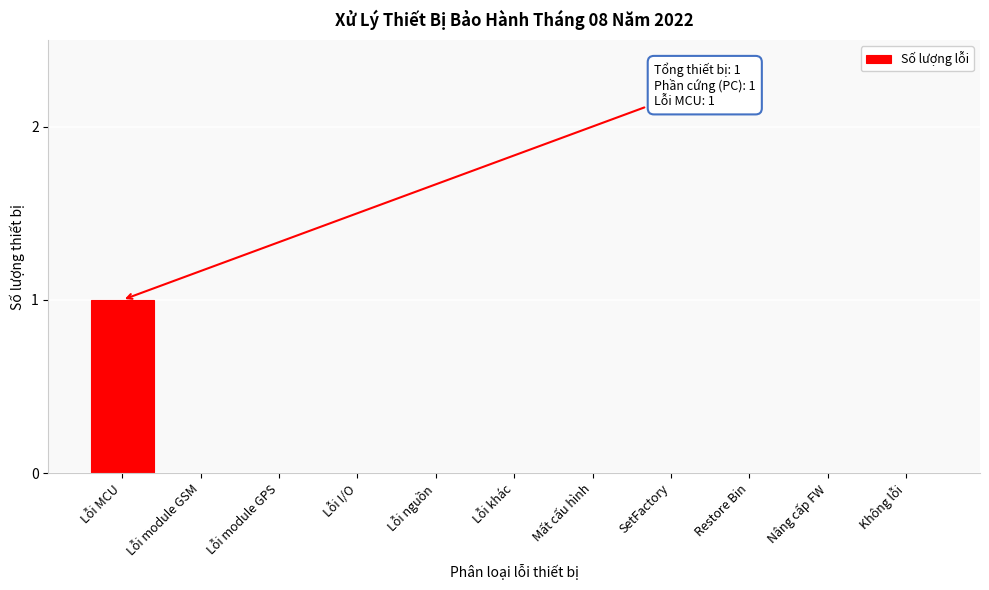

Reading left to right, transcribe all the data shown in this chart.

Lỗi MCU=1	Lỗi module GSM=0	Lỗi module GPS=0	Lỗi I/O=0	Lỗi nguồn=0	Lỗi khác=0	Mất cấu hình=0	SetFactory=0	Restore Bin=0	Nâng cấp FW=0	Không lỗi=0